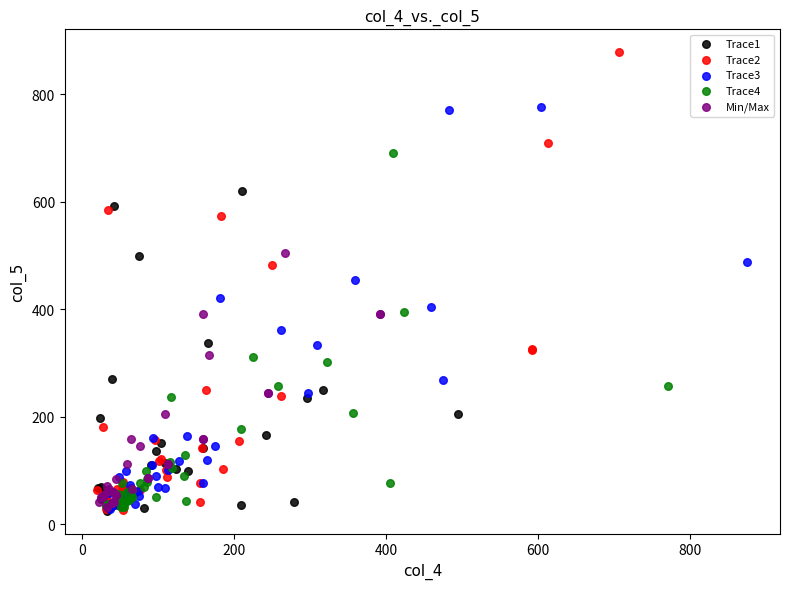

Which series contains the highest Y value?

Trace2